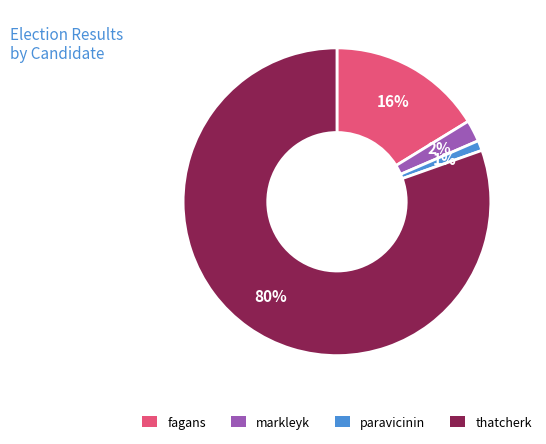

To the nearest percent, what is the combined percentage of thatcherk and fagans?

97%